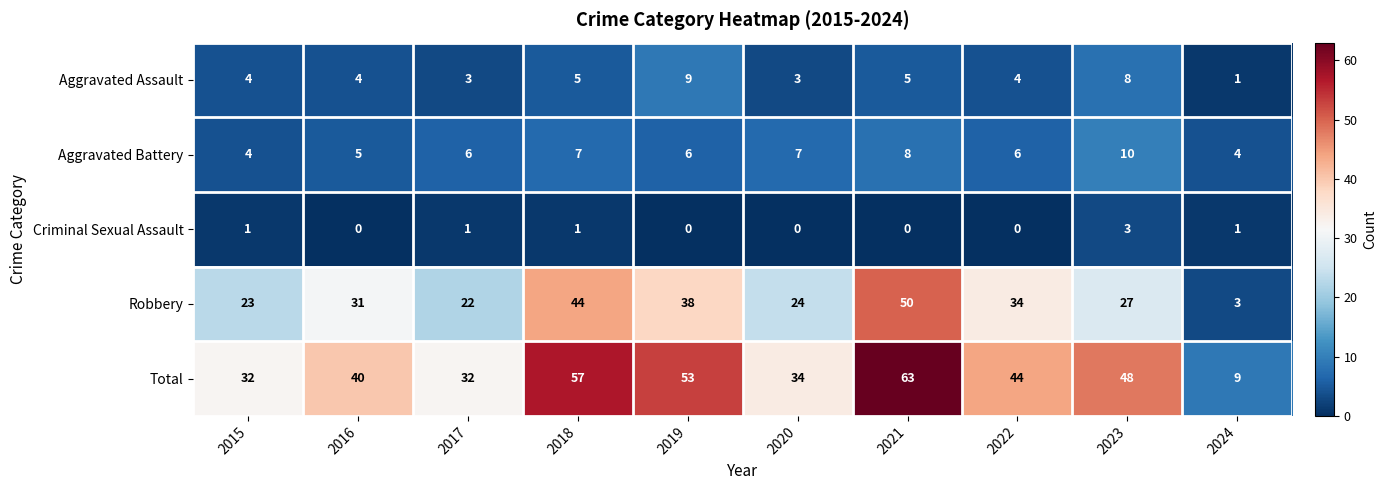

Which series has the widest spread of values?

Total